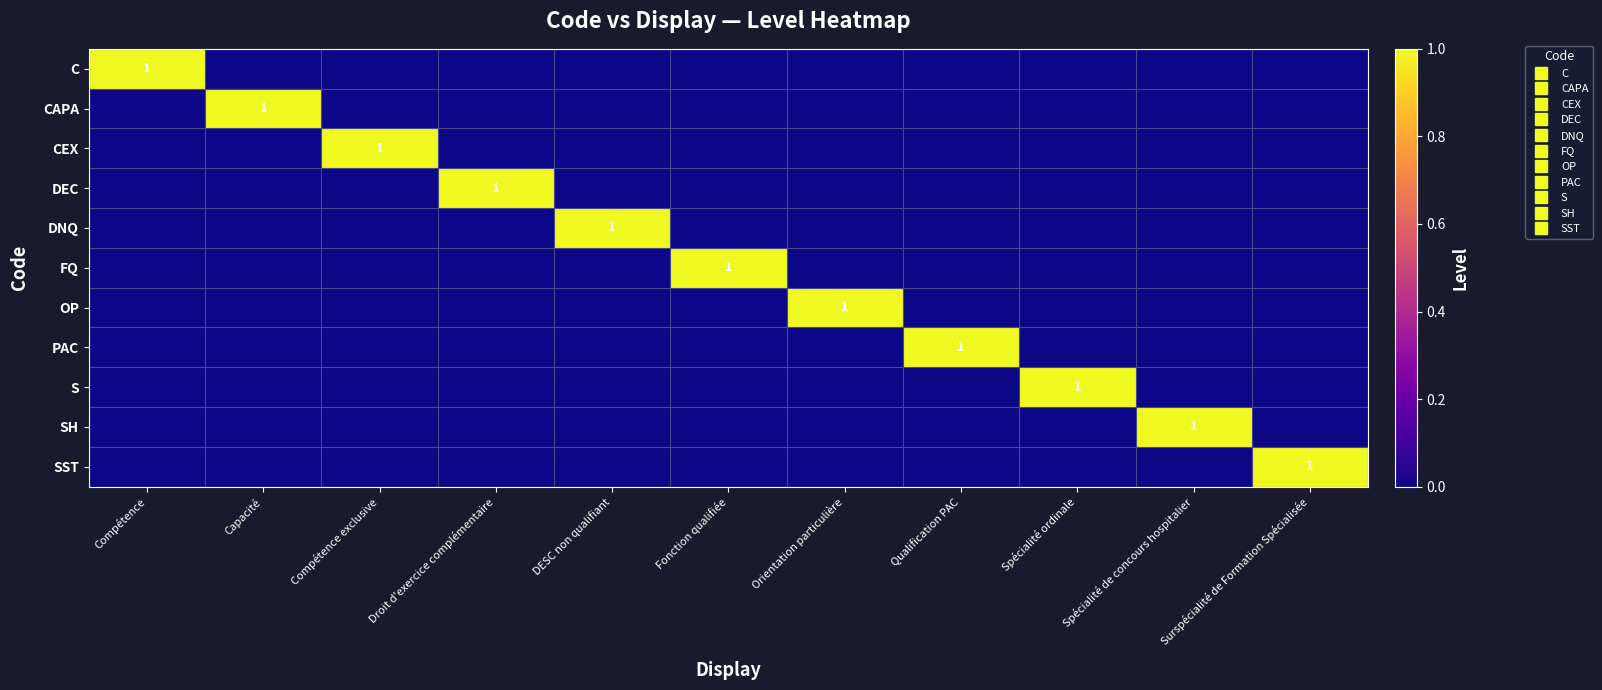

Is the value of FQ at Surspécialité de Formation Spécialisée greater than the value of SH at Compétence exclusive?

No